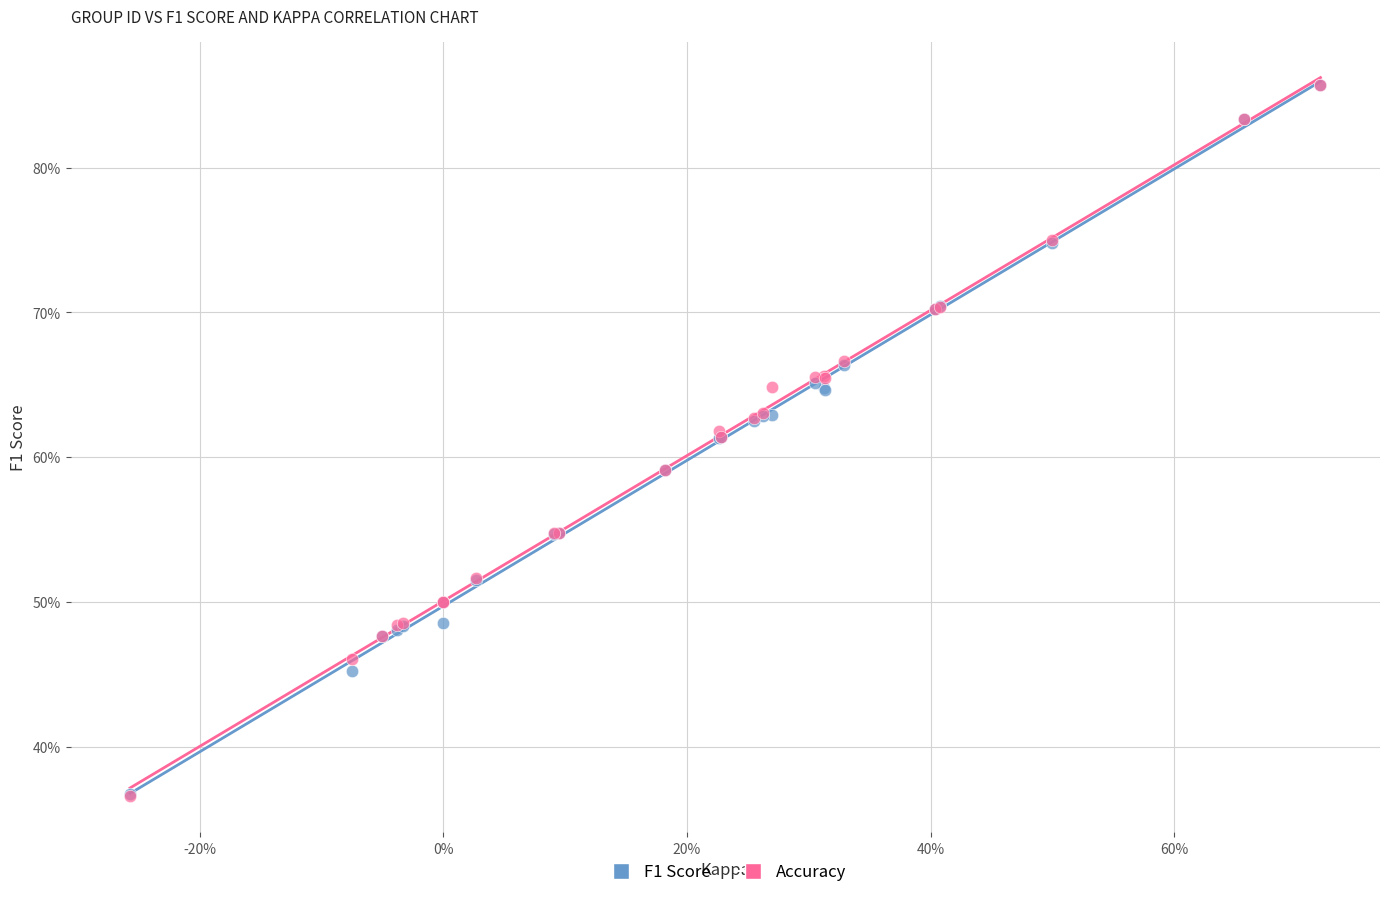

What are all the series names shown in the legend?

F1 Score, Accuracy